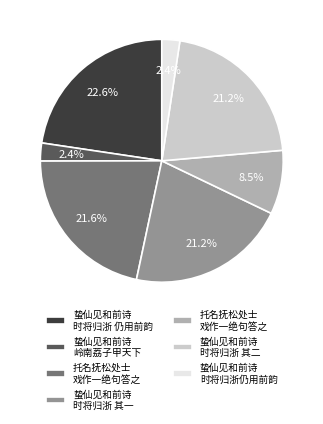

How many segments does this pie chart have?

7